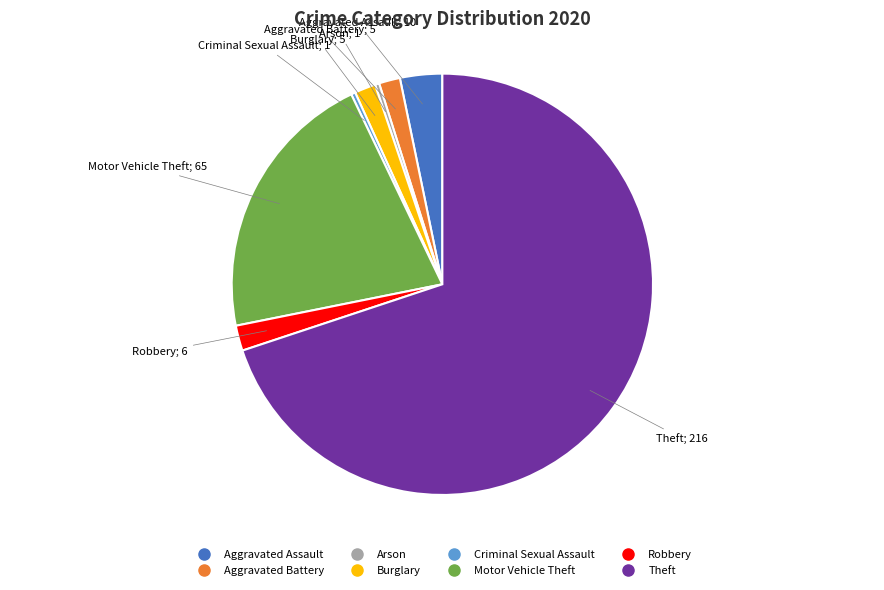

The Burglary slice represents 2% of the pie. True or false?

True